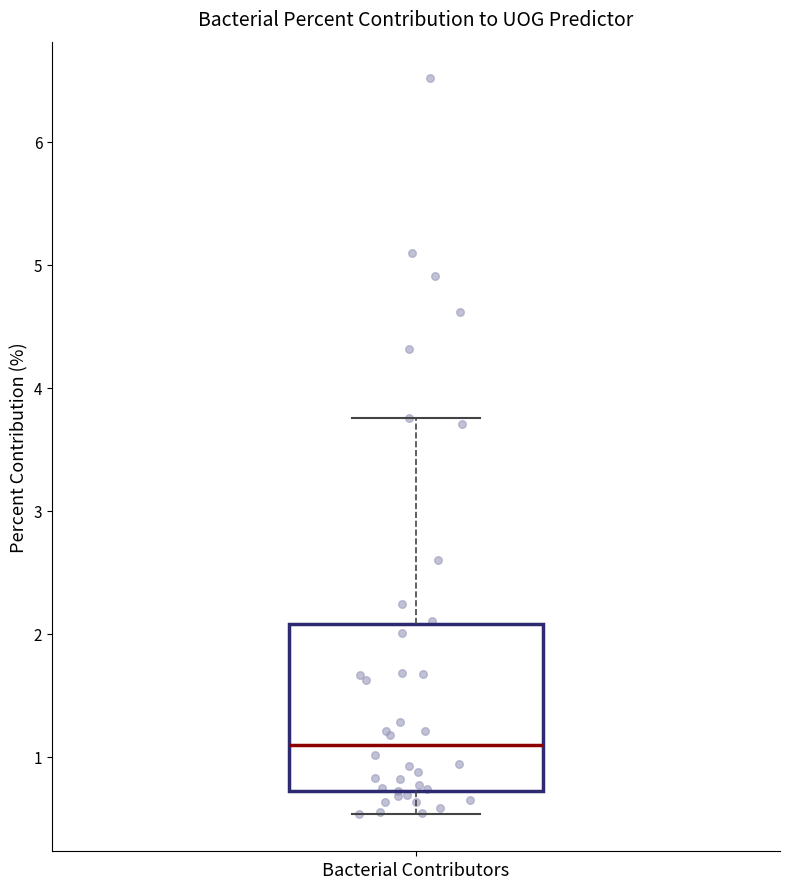

Read this box plot against the y-axis: the position of the median line, the range covered by the box, and the ends of both whiskers. The values are not printed on the chart, so give them approximately, as read against the axis.

median 1.1, box 0.7 to 2.1, whiskers 0.5 to 3.8